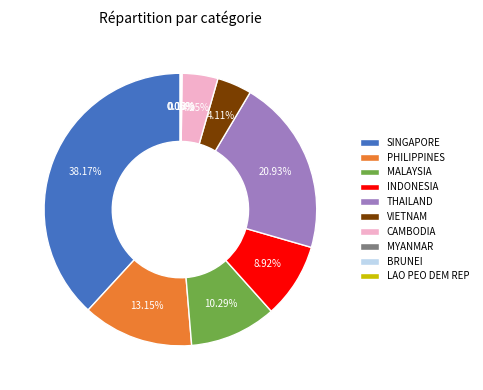

Between MALAYSIA and CAMBODIA, which is larger?

MALAYSIA